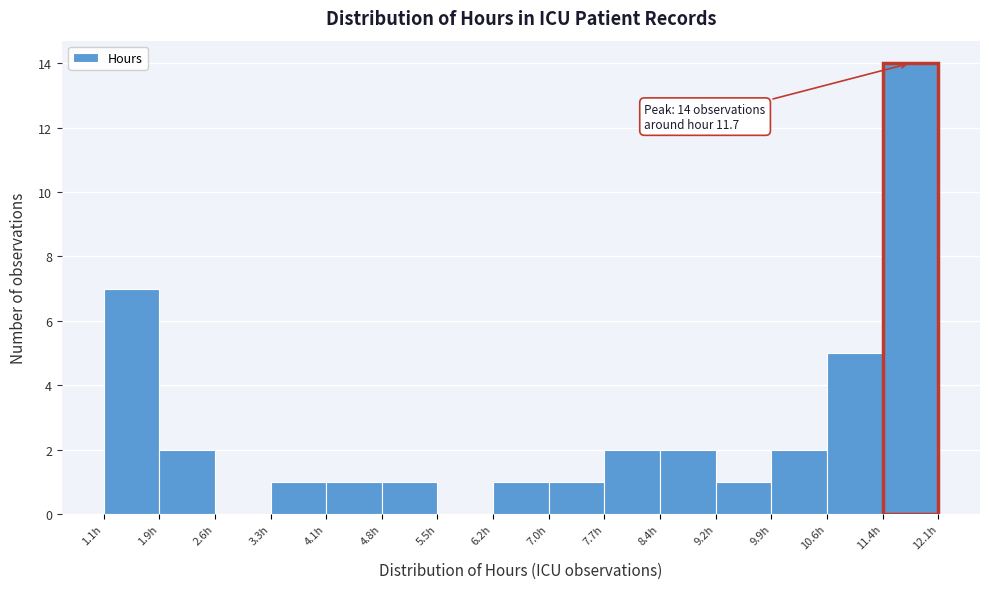

Over which range of the x-axis is the bar tallest?

11.4 to 12.1